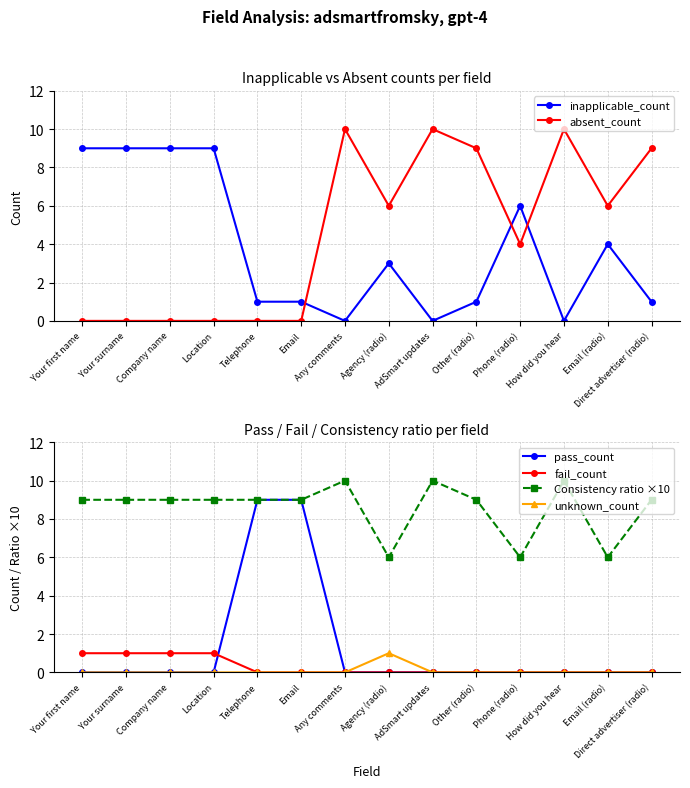

True or false: inapplicable_count and unknown_count intersect in this chart.

False